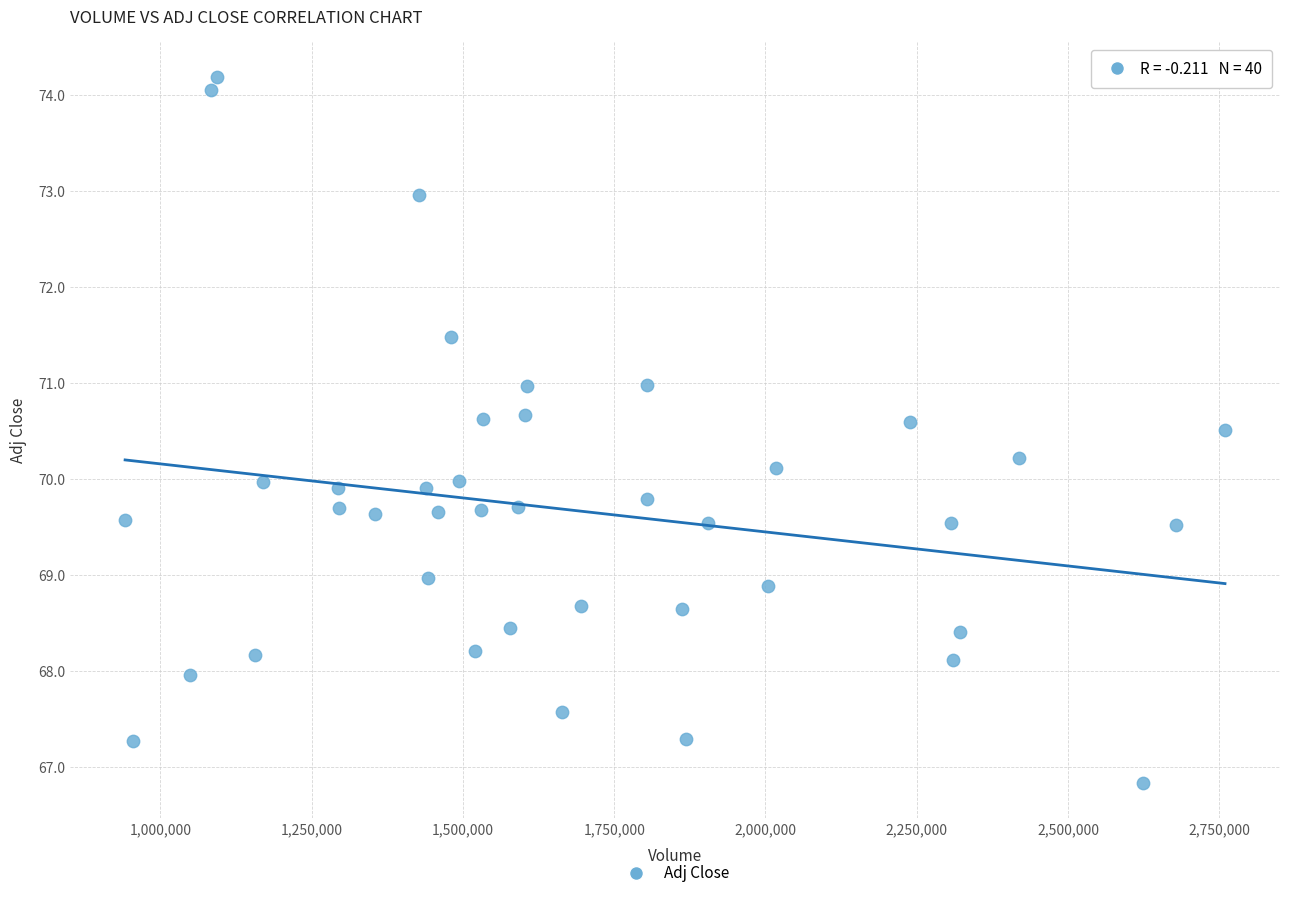

What is the range of X values (max minus min)?

1817500.0